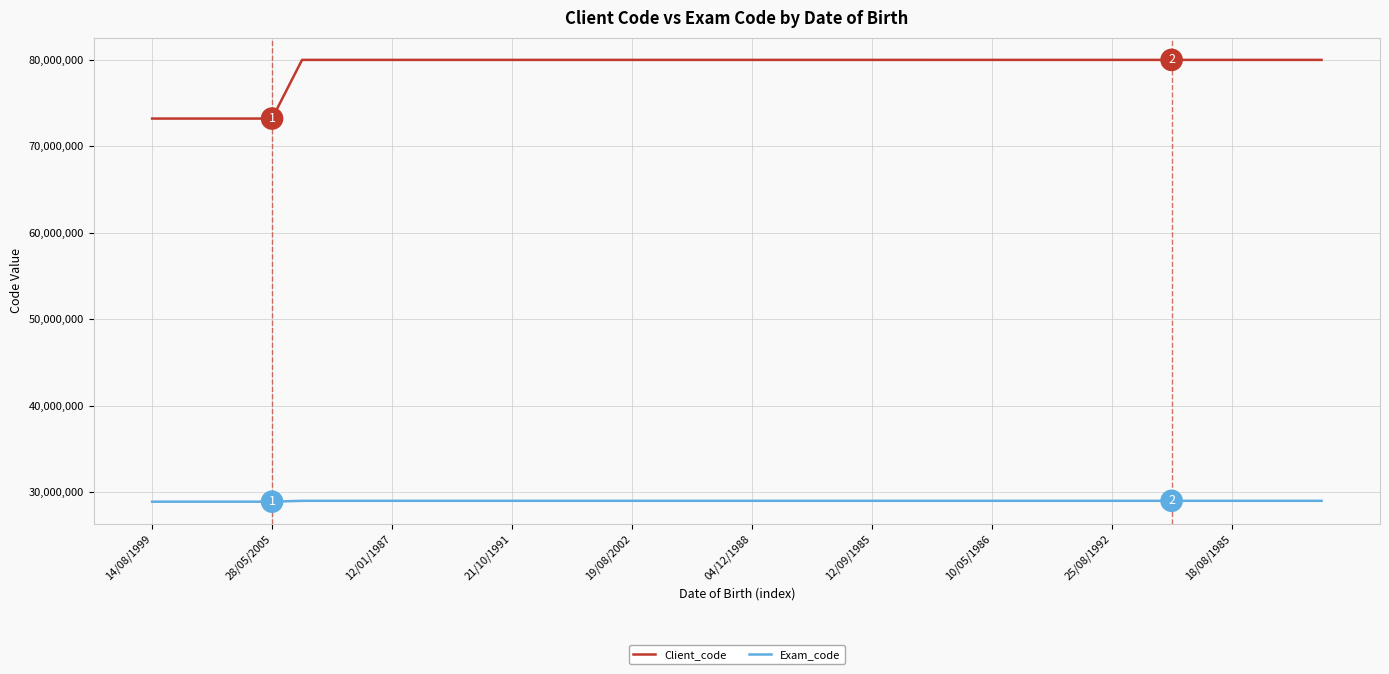

True or false: Exam_code and Client_code intersect in this chart.

False